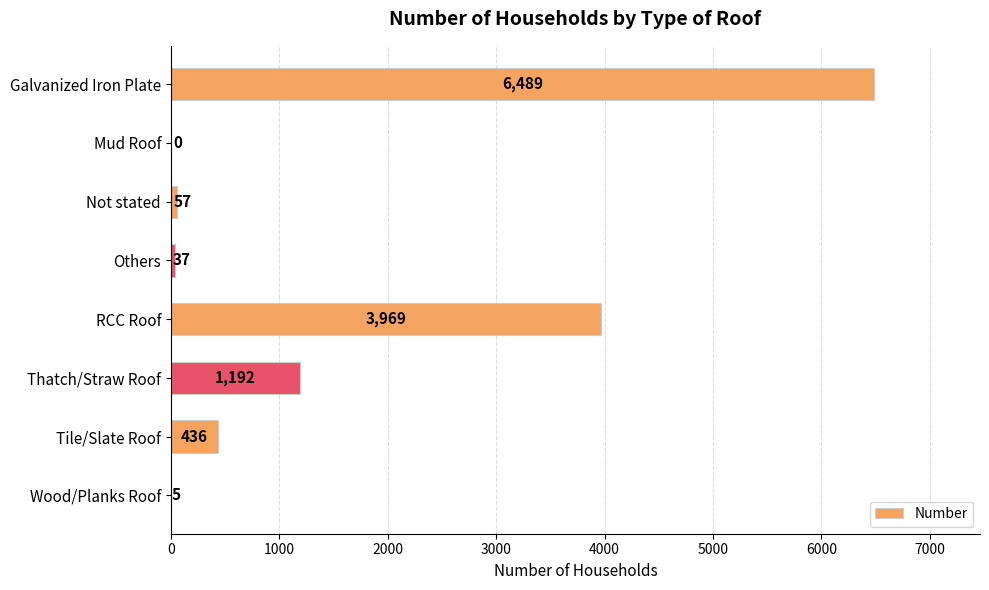

What is the greatest value displayed?

6489